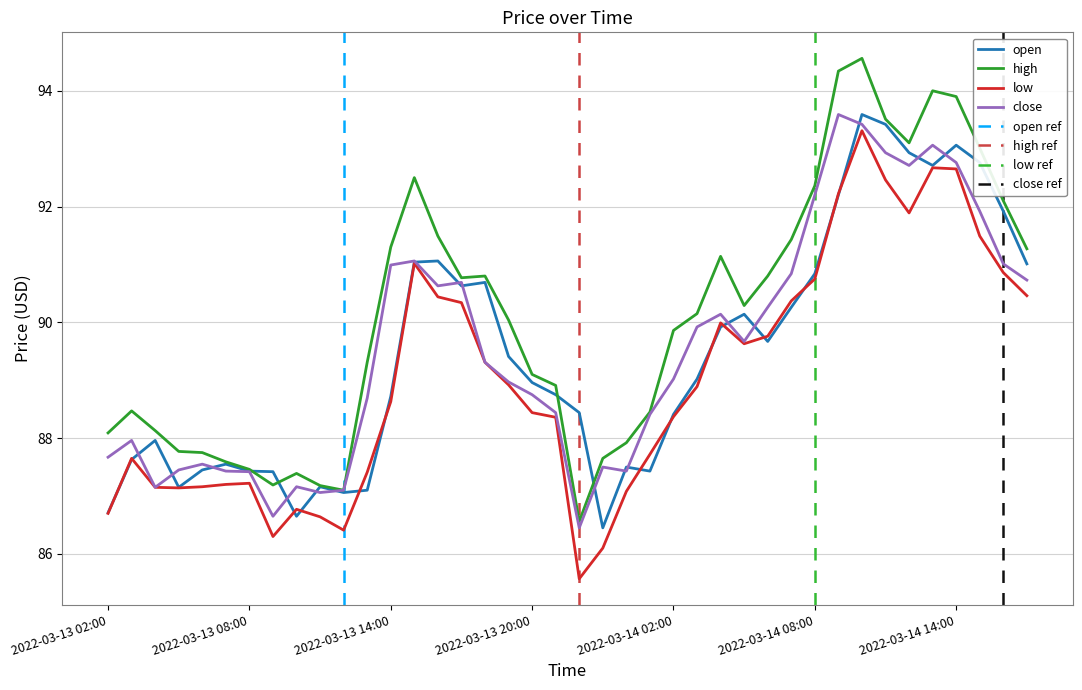

What is the label of the 14th point from the left?

2022-03-13 15:00